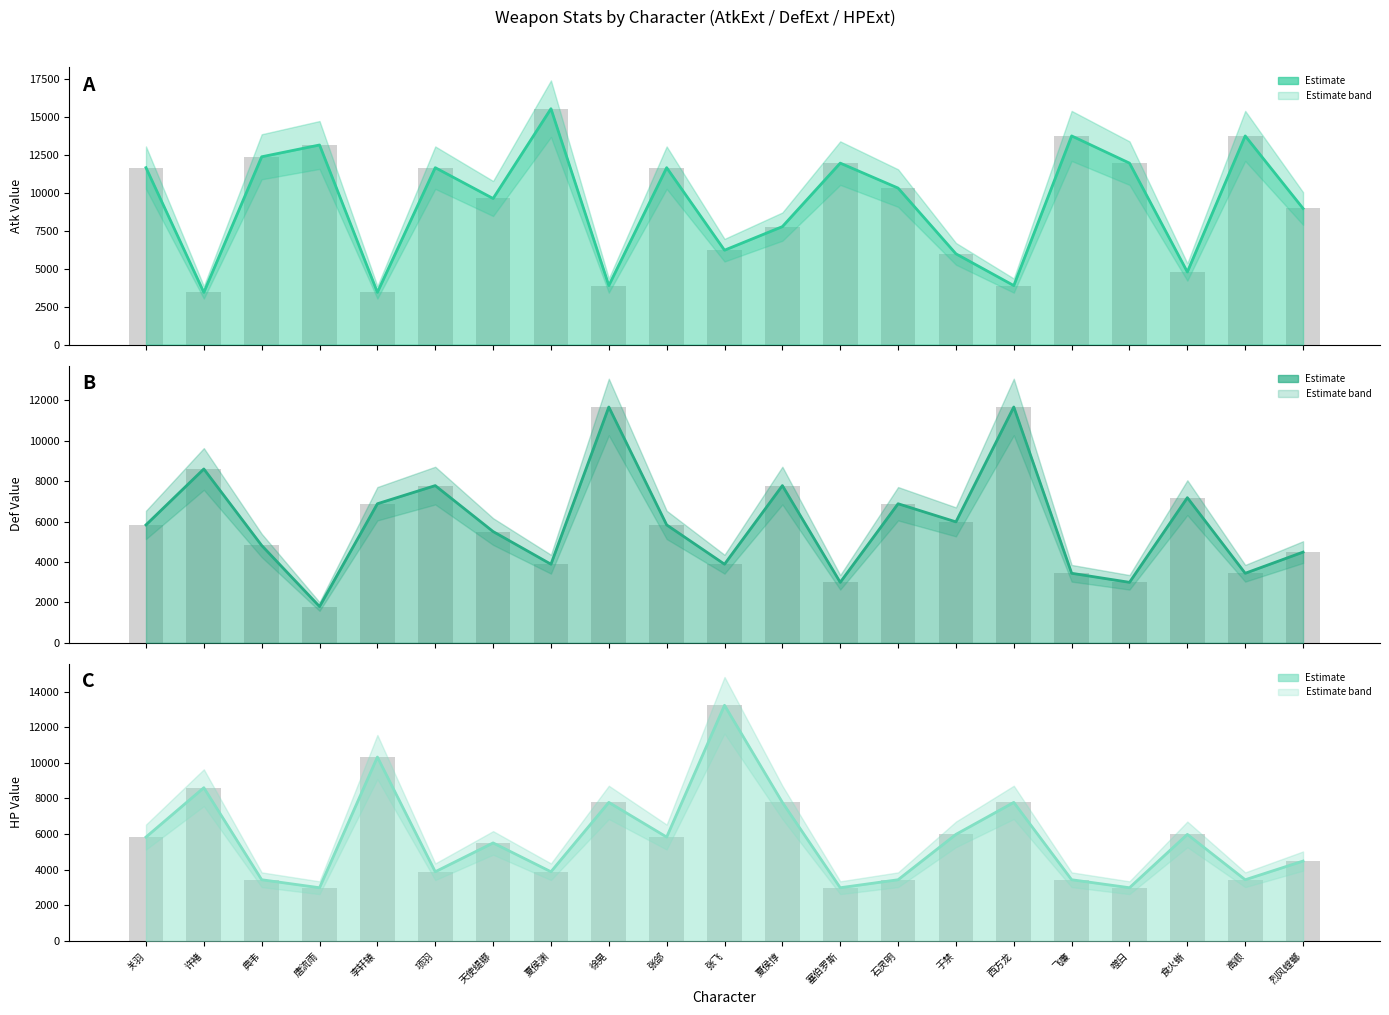

At which label does HPExt reach its peak?

张飞